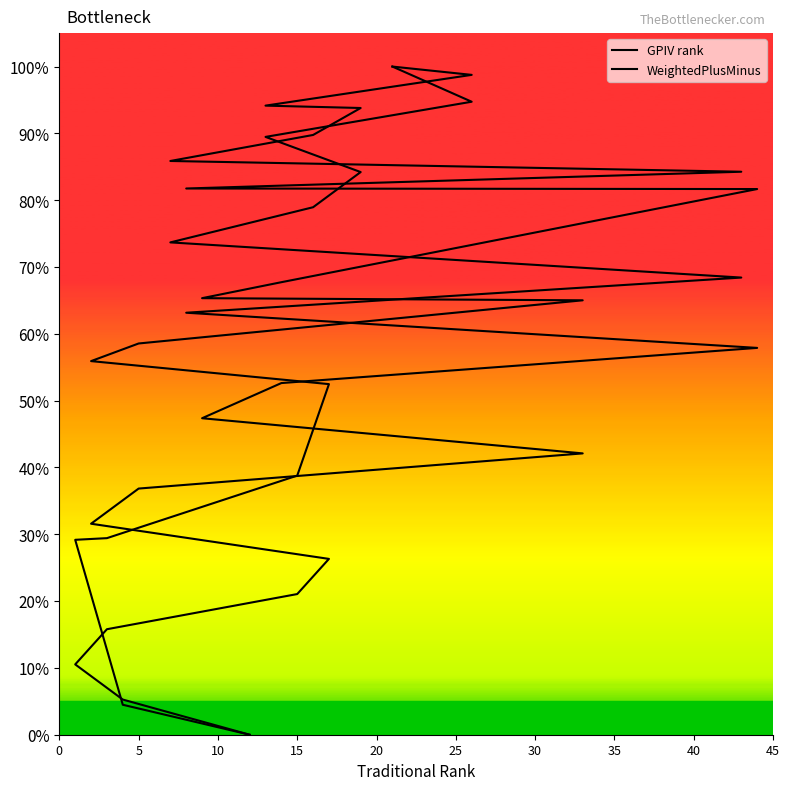

What is the value of the WeightedPlusMinus point at the 16th from the left?

0.3